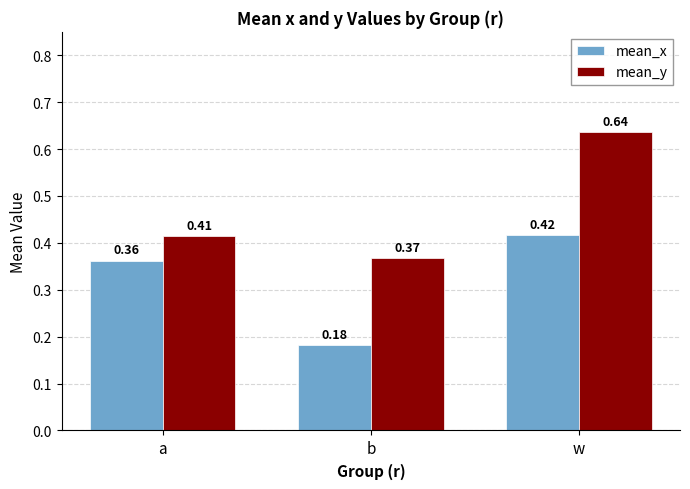

At which category is the sum across all series the highest?

w